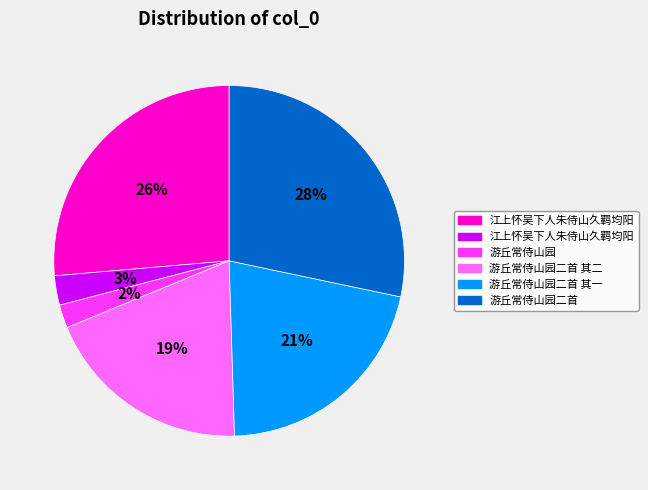

Does any single category account for the majority?

No